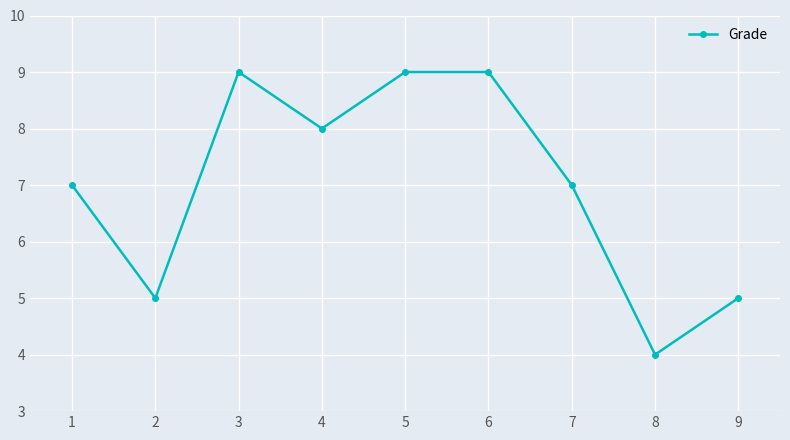

Where is the first local maximum?

3